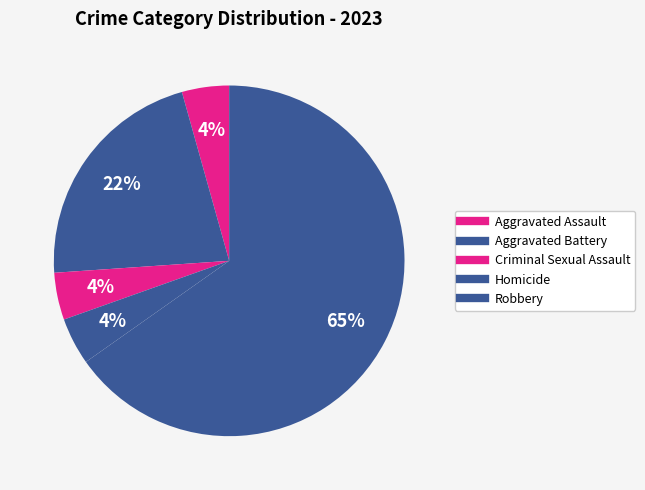

Does any single category account for the majority?

Yes